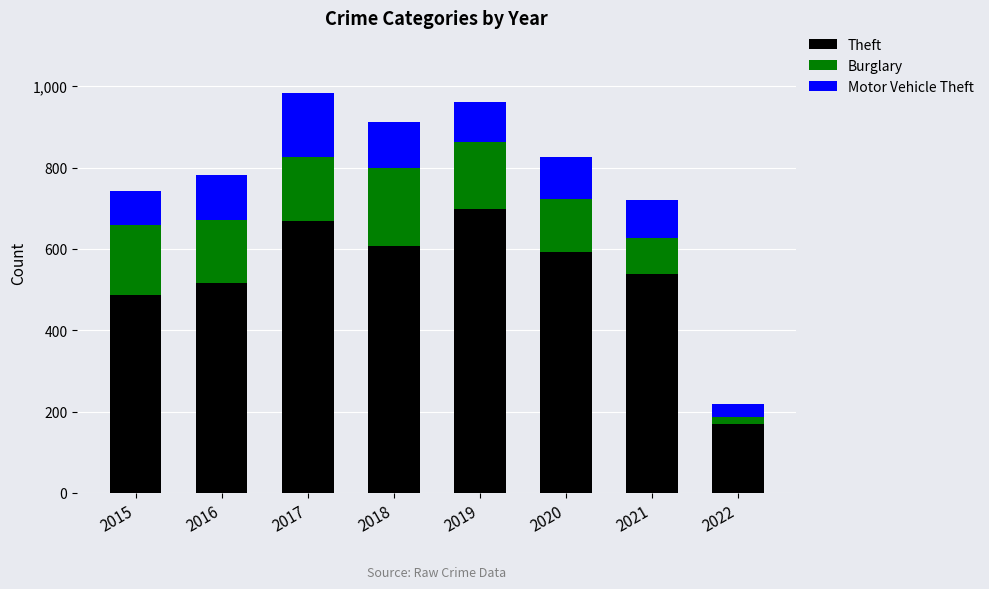

What is the minimum value for Theft?

169